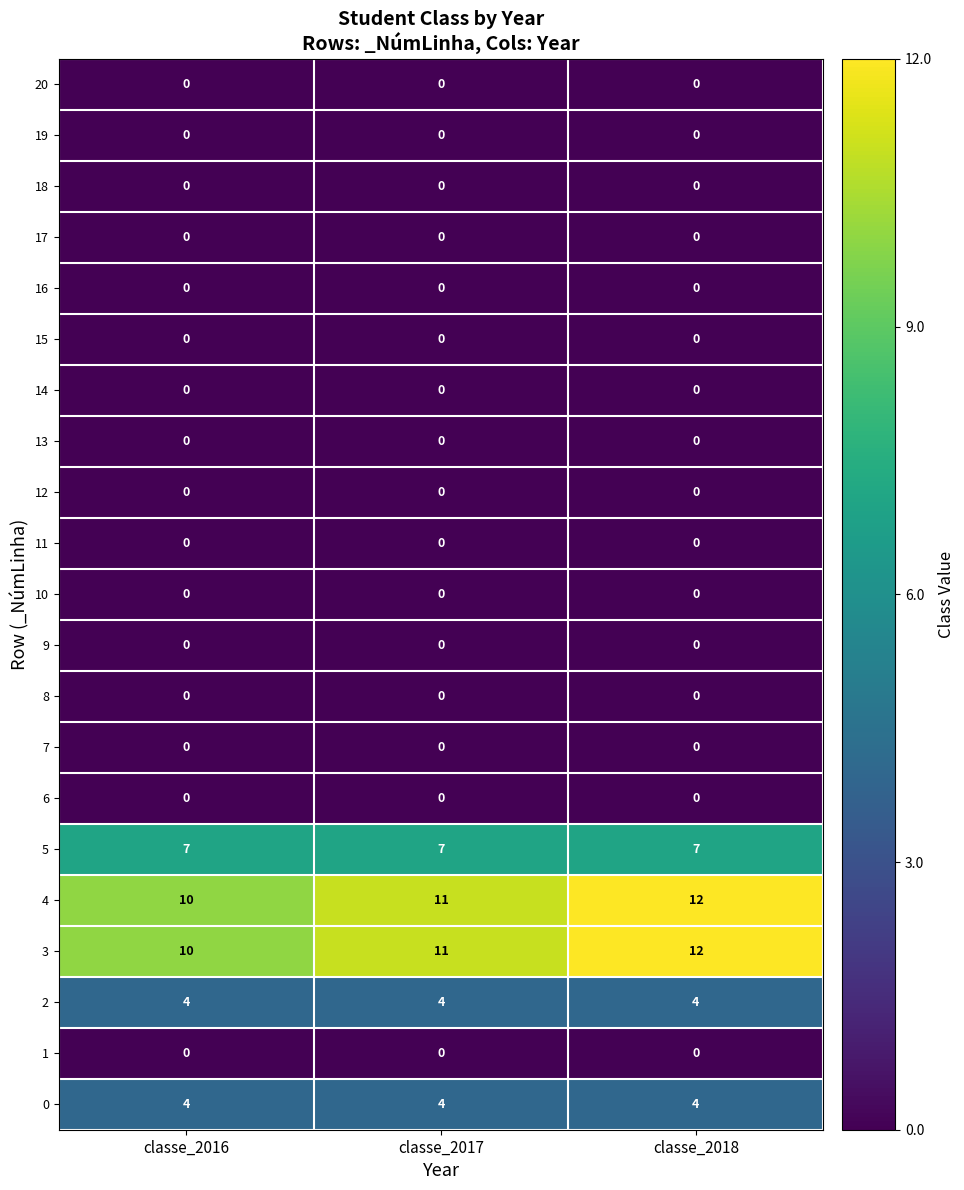

Is it true that 18 equals 0 at classe_2016?

True